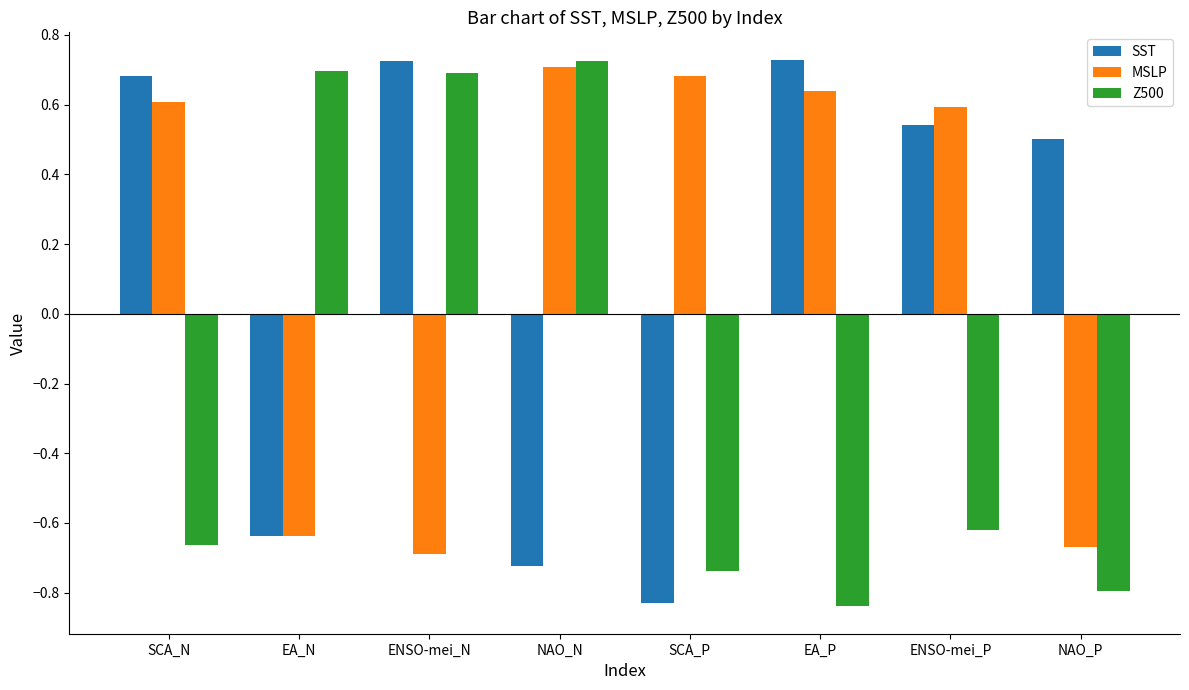

At which label does SST reach its minimum?

SCA_P